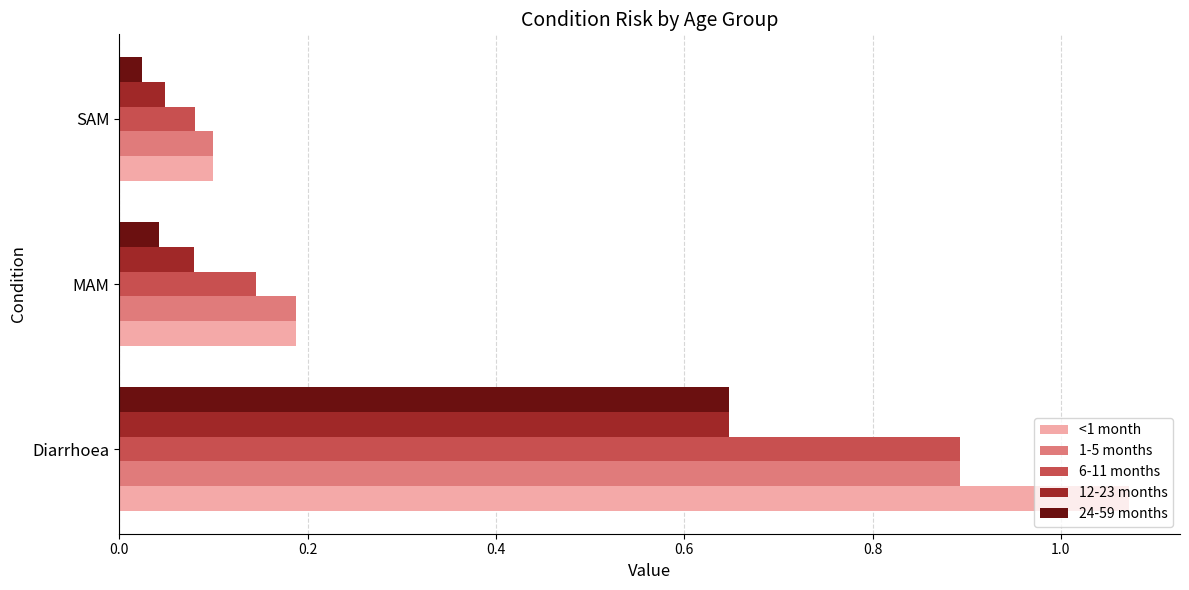

What is the sum of all 1-5 months values?

1.2